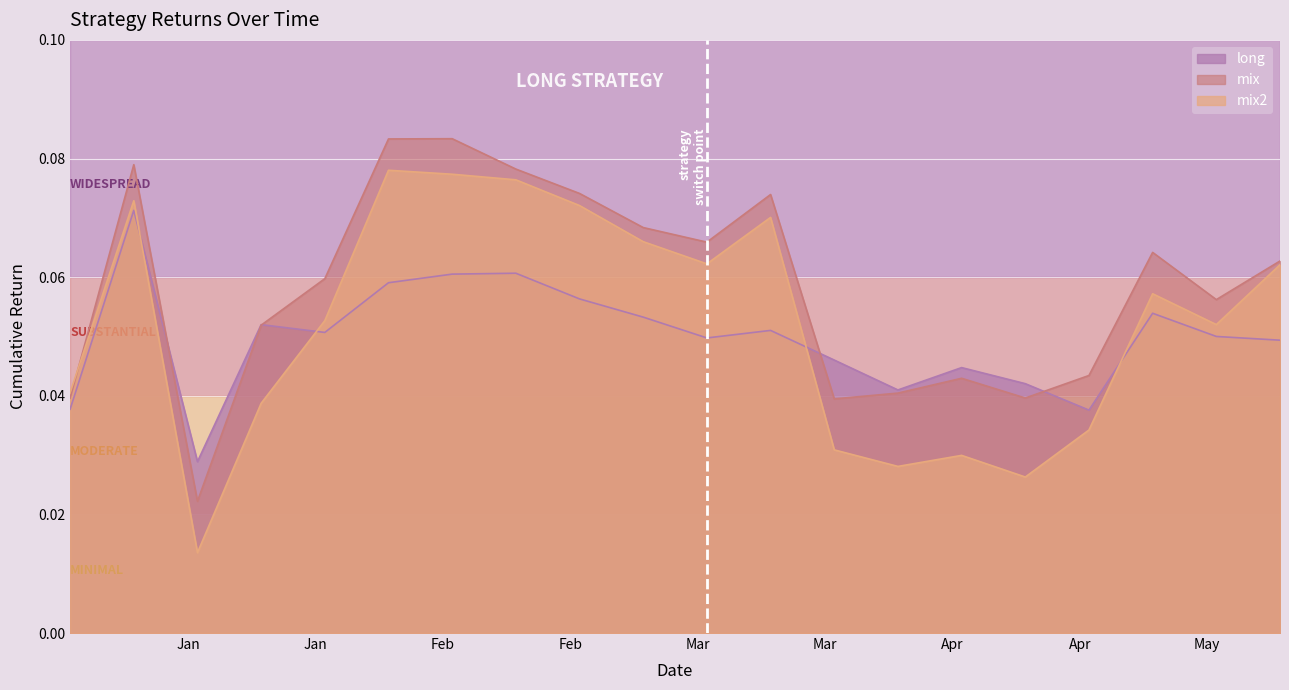

At which label is mix closest to 0?

2019-01-15